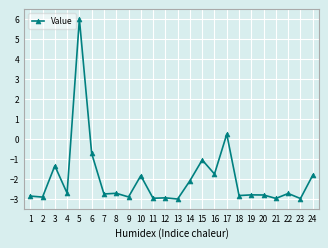

At which category does the data reach its first local peak?

3